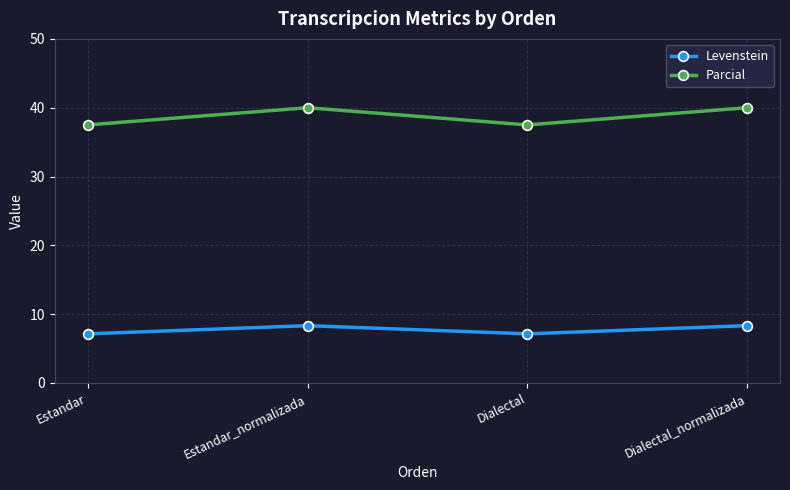

Is it true that Levenstein equals 8.3 at Estandar_normalizada?

True